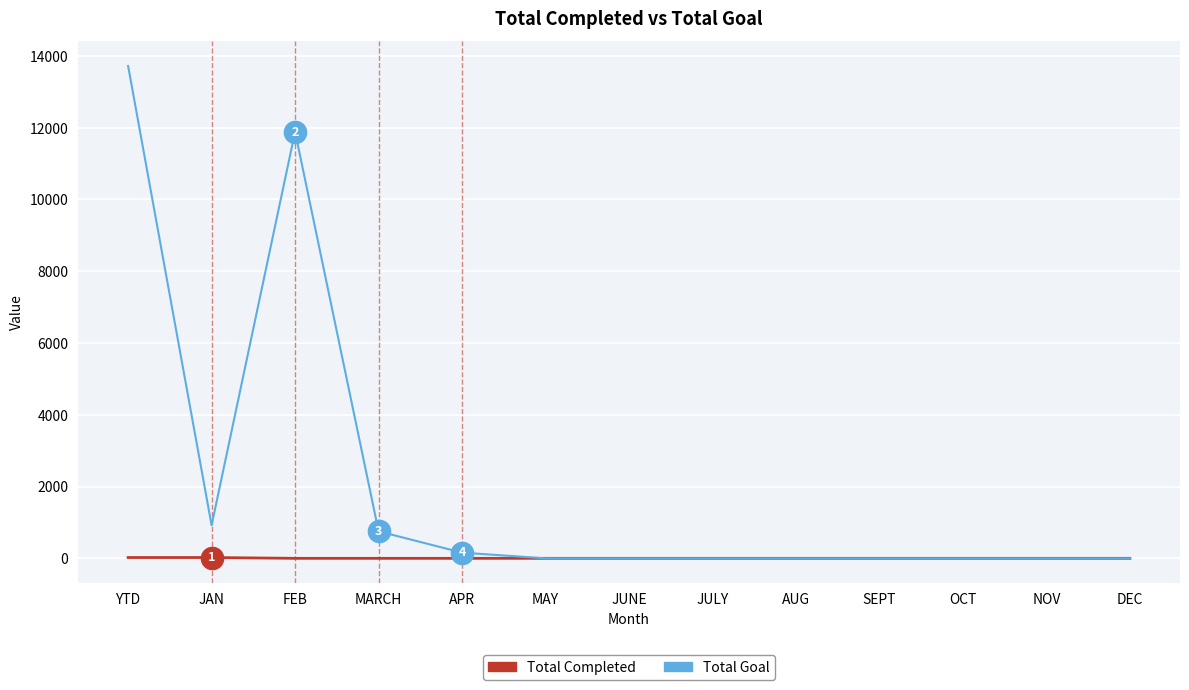

Where is the first local maximum for Total Goal?

FEB